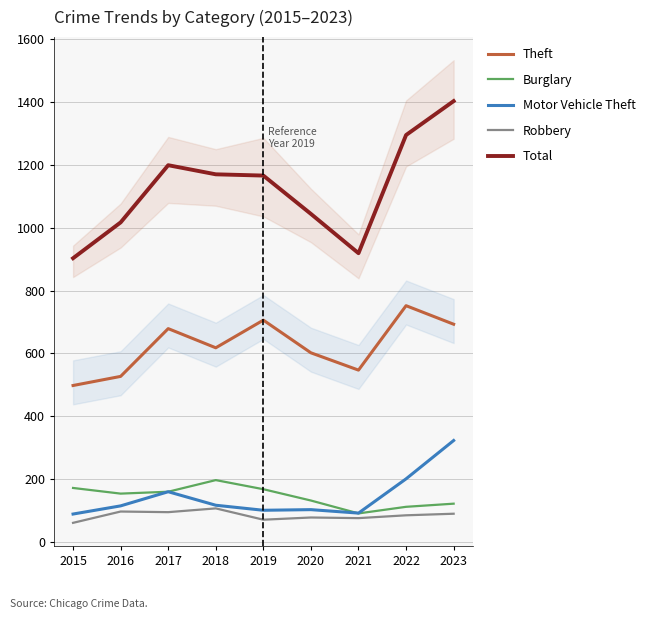

Which category has the highest value across all series?

2023